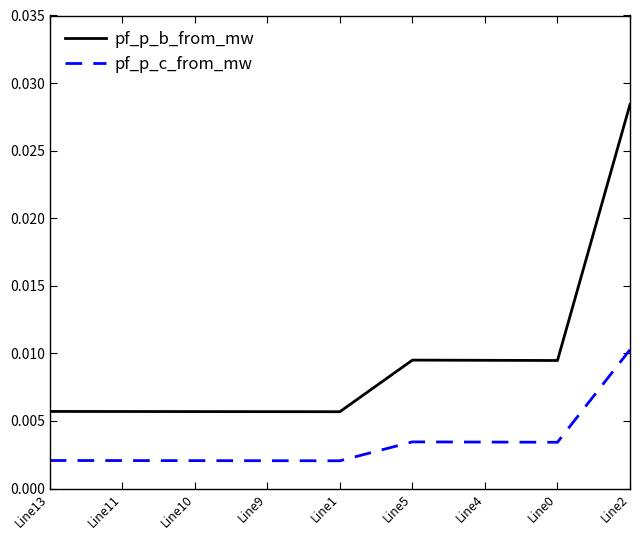

Between Line10 and Line5, which series saw the biggest shift?

pf_p_b_from_mw